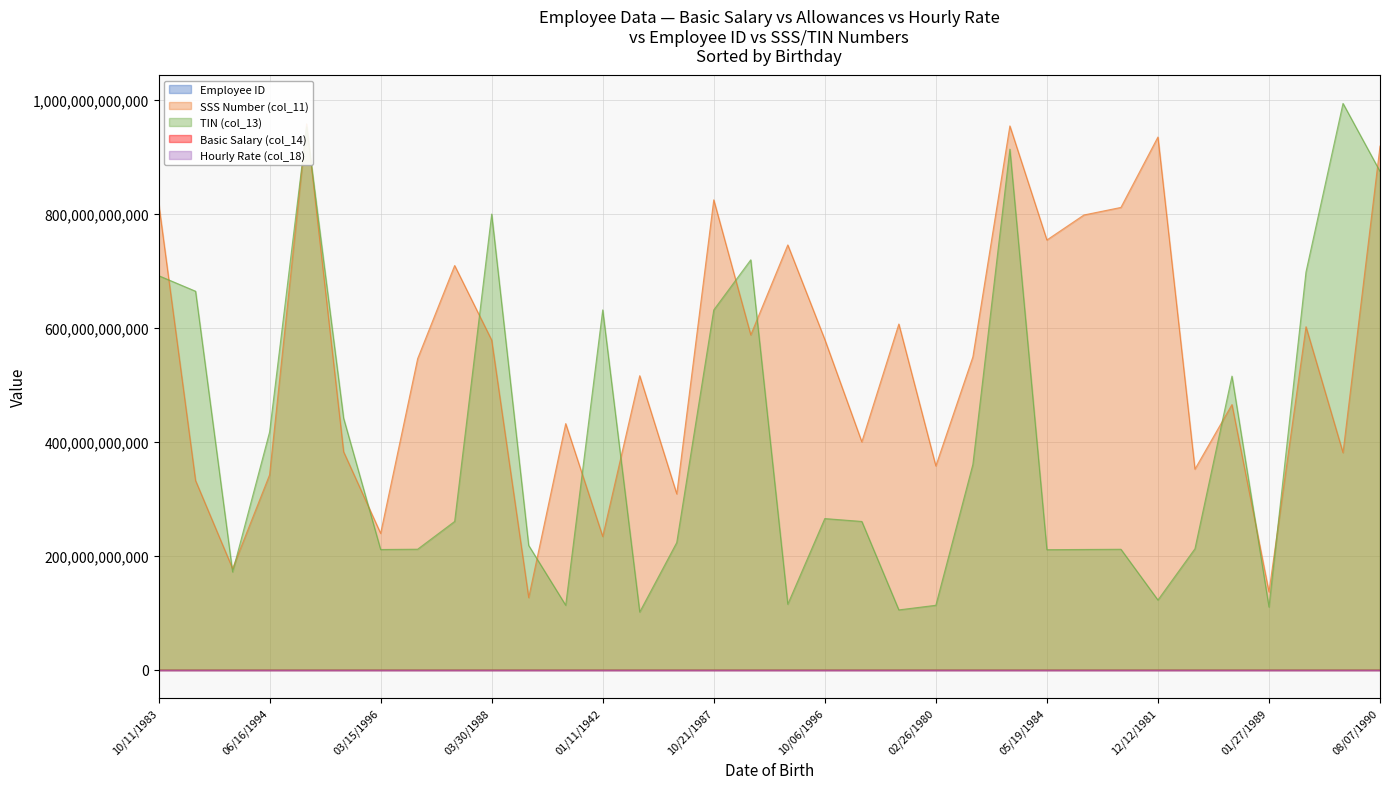

What value does the TIN (col_13) series have at 08/04/1989?

171519773969.0